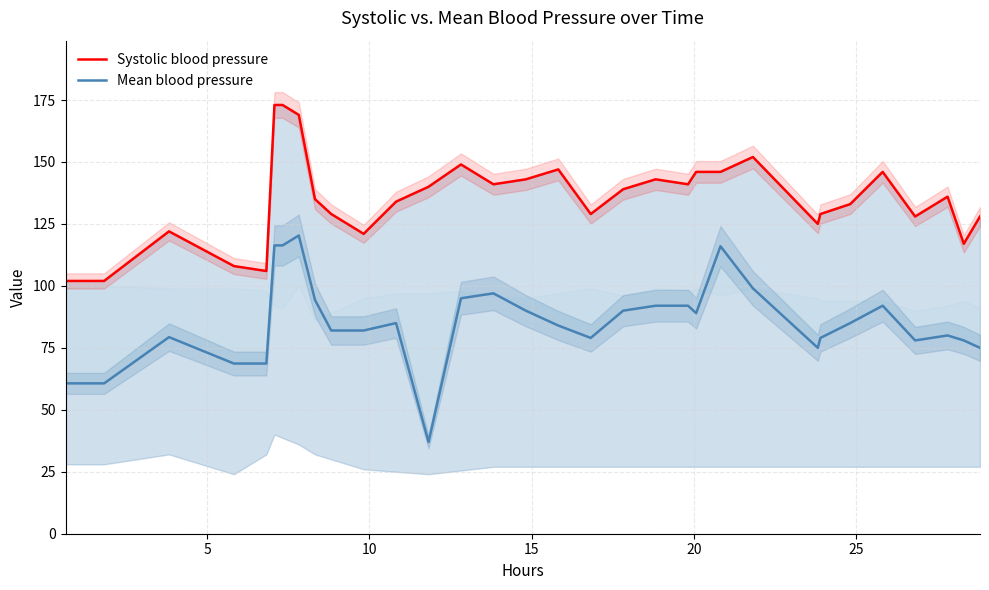

What is the sum of all Systolic blood pressure values?

4332.0